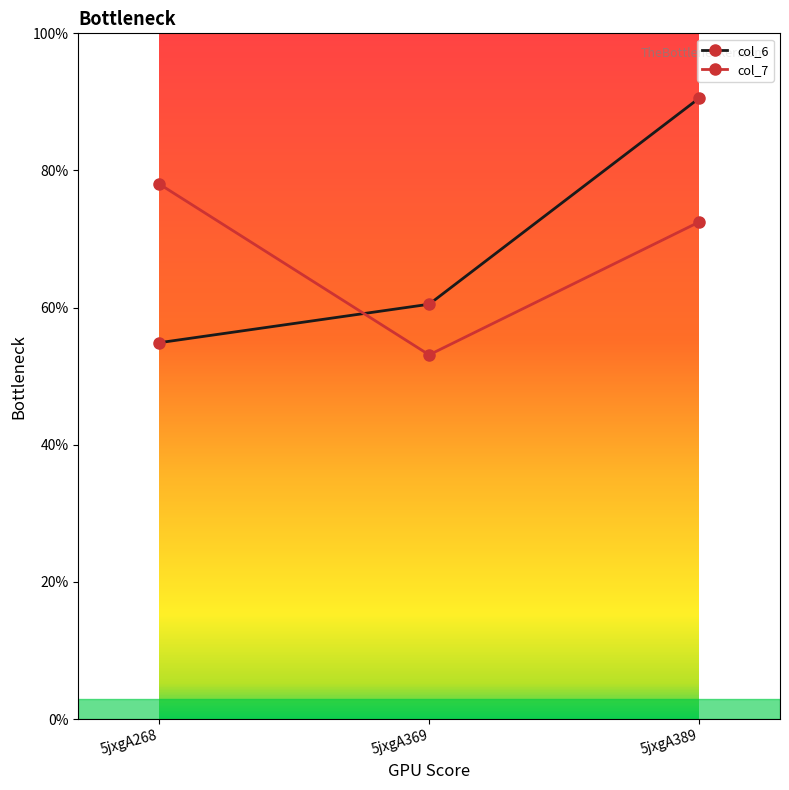

Which series has the largest total across all categories?

col_6